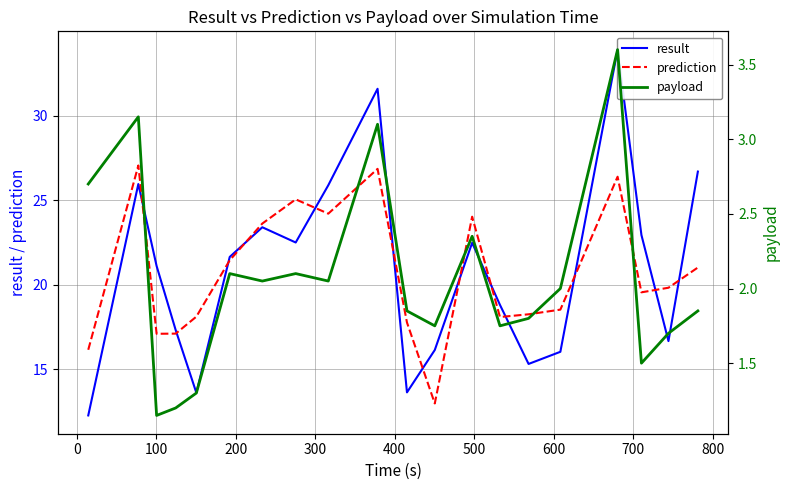

Between 400 and 100, which is larger?

400